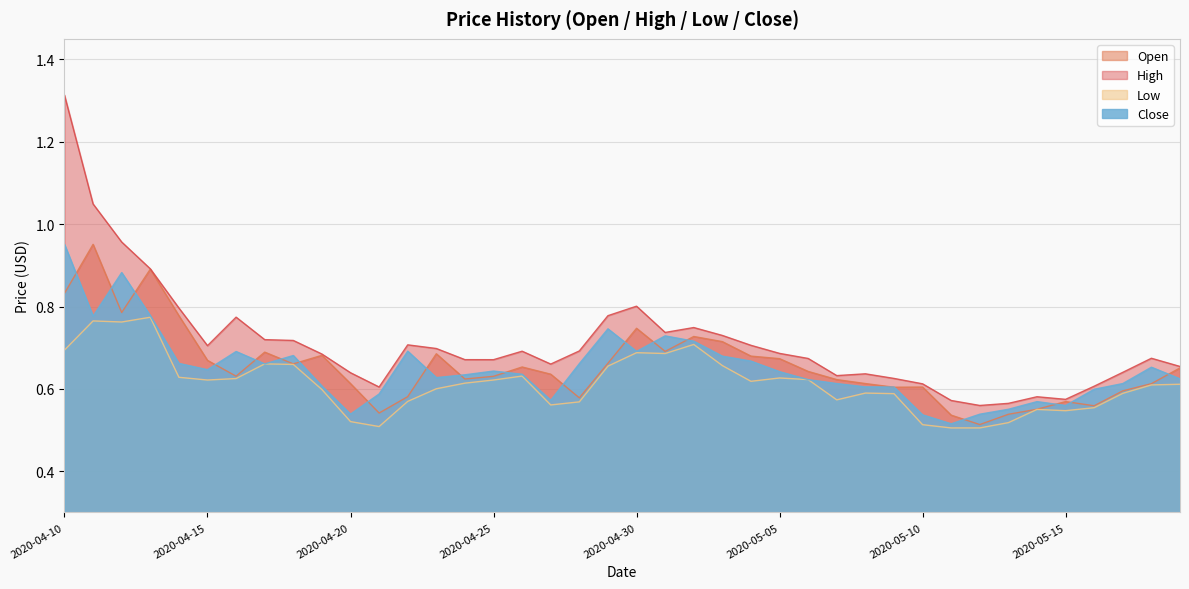

At which label does Close reach its minimum?

2020-05-11